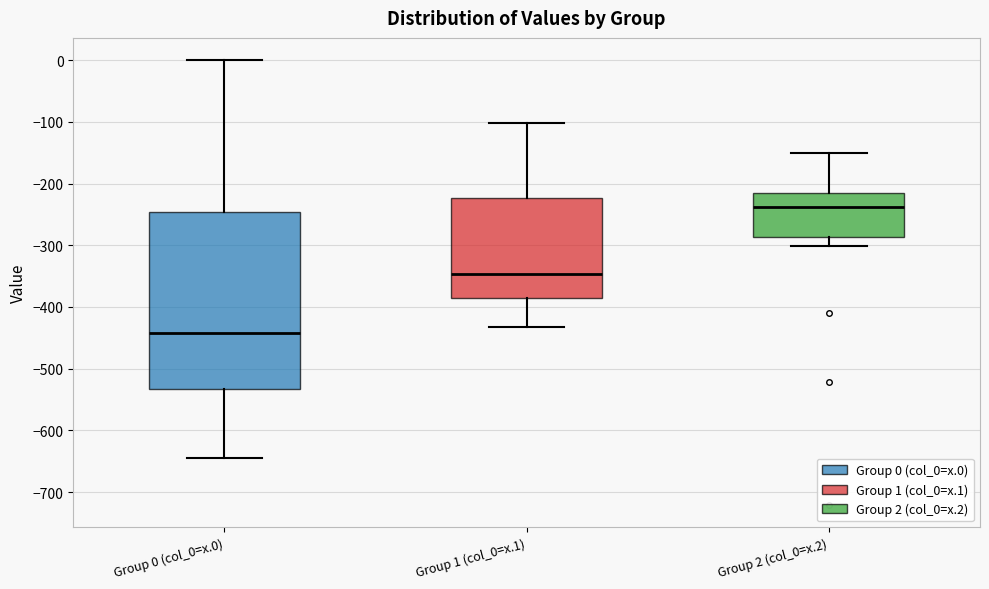

Reading left to right, transcribe this box plot: for each box, give where its median line is, the range the box spans, and where its two whiskers end, as read against the y-axis. The values are not printed on the chart, so give them approximately, as read against the axis.

Group 0 (col_0=x.0): median -440, box -530 to -250, whiskers -640 to 0
Group 1 (col_0=x.1): median -350, box -390 to -220, whiskers -430 to -100
Group 2 (col_0=x.2): median -240, box -290 to -220, whiskers -300 to -150